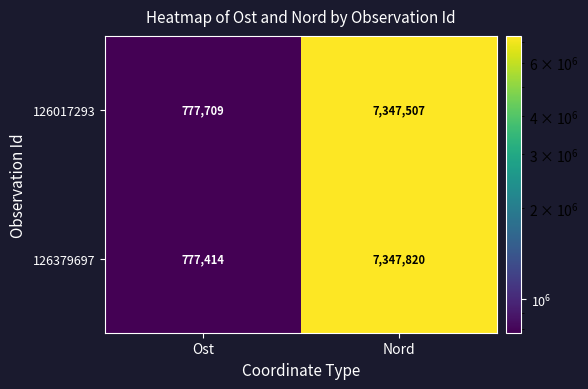

How many data points does each series have?

2